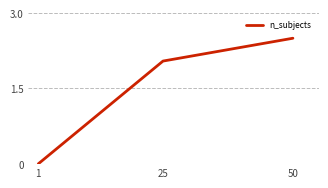

Does the chart display data point markers on the line(s)?

No